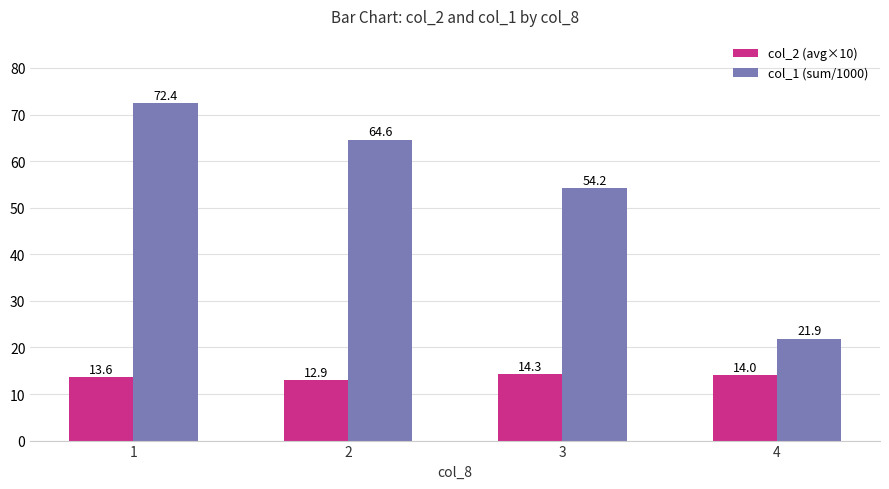

What are all the series names shown in the legend?

col_2 (avg×10), col_1 (sum/1000)